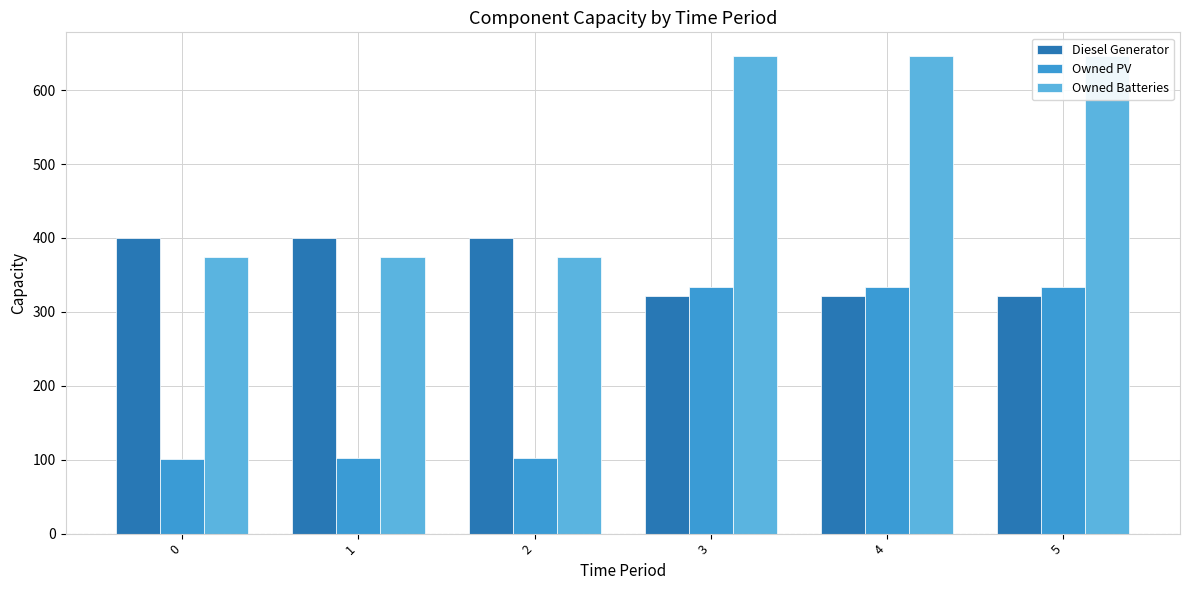

True or false: Owned Batteries has a value of 646 at 3.

True